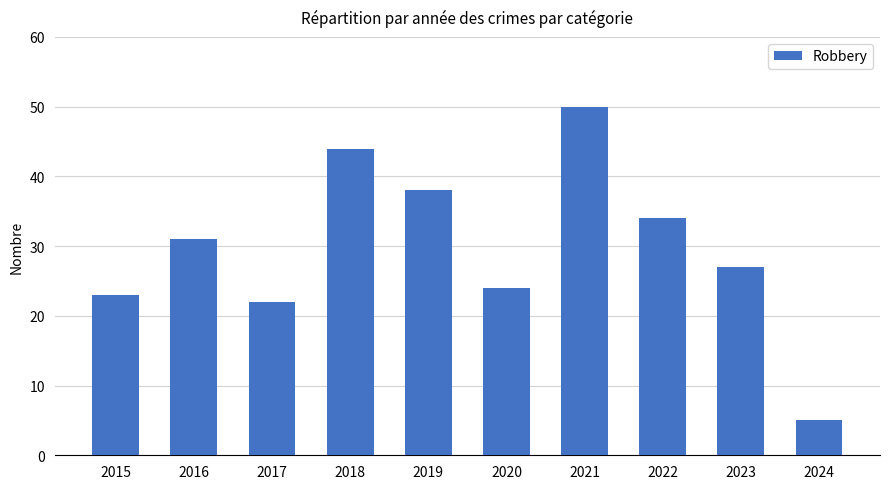

Rank the categories by value from lowest to highest.

2024, 2017, 2015, 2020, 2023, 2016, 2022, 2019, 2018, 2021